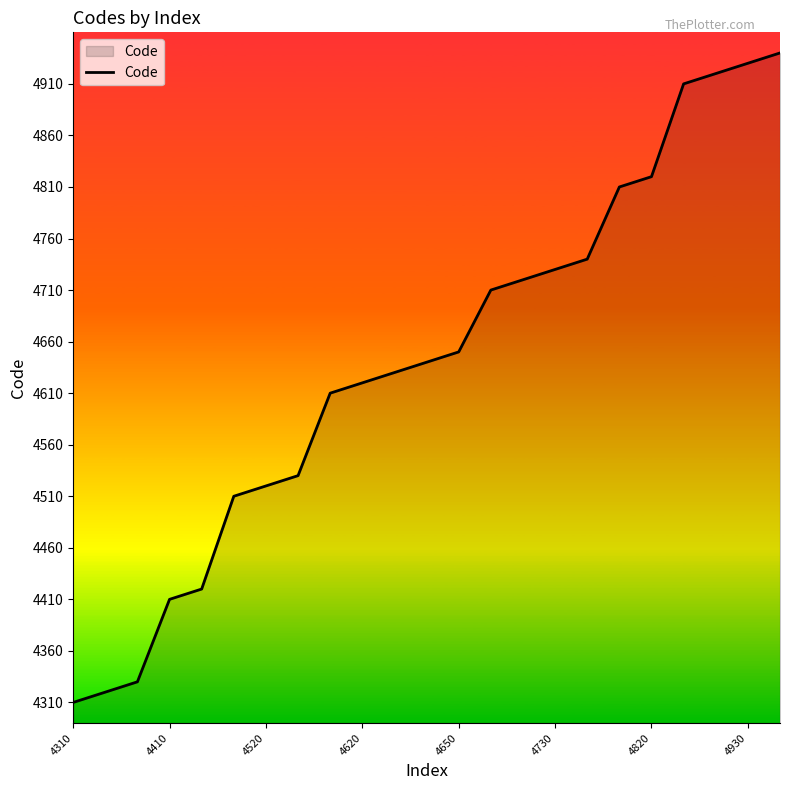

What is the maximum value shown in the chart?

4940